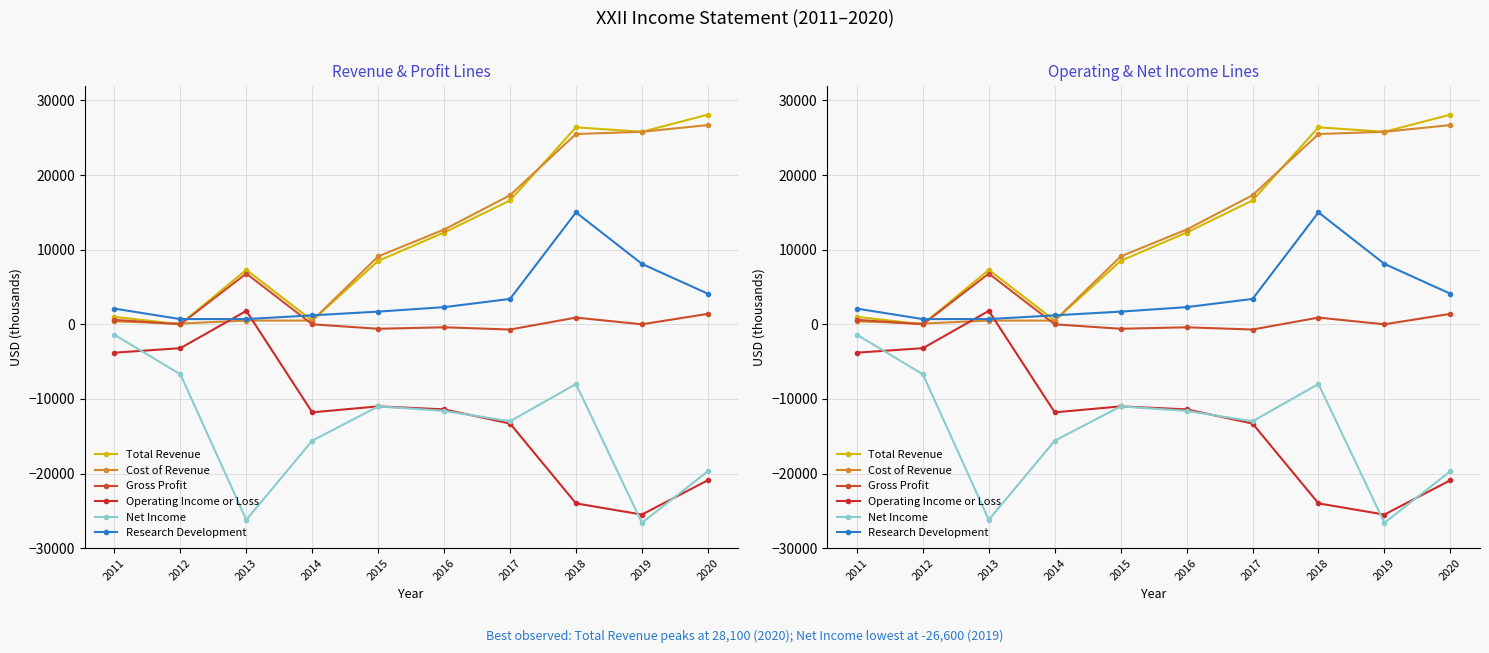

In Gross Profit, how many points are lower than both neighbors (excluding endpoints)?

4